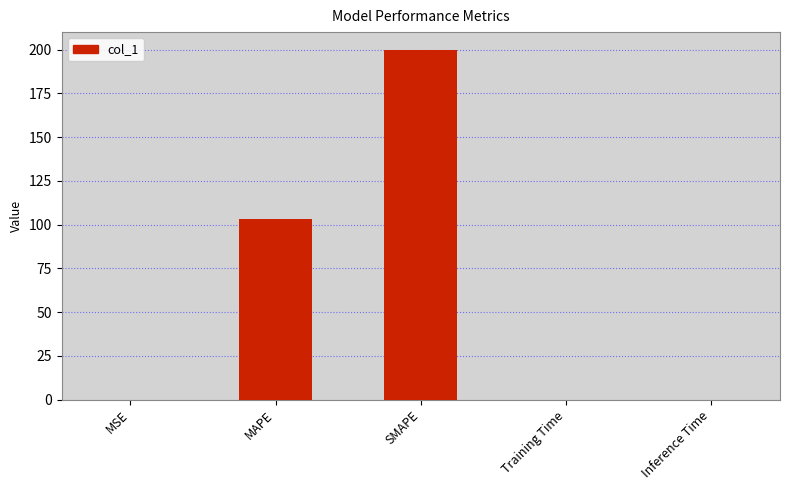

What is the greatest value displayed?

200.0